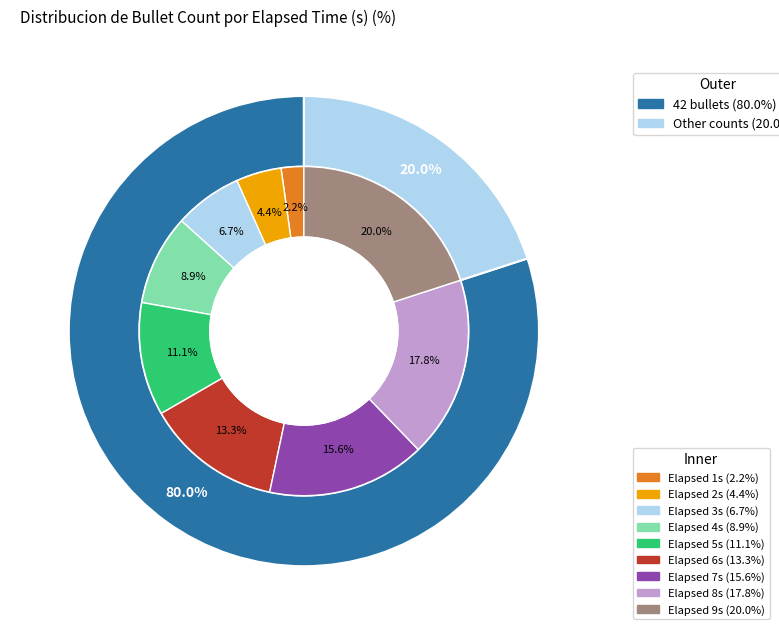

Between 9 and 4, which is larger?

9